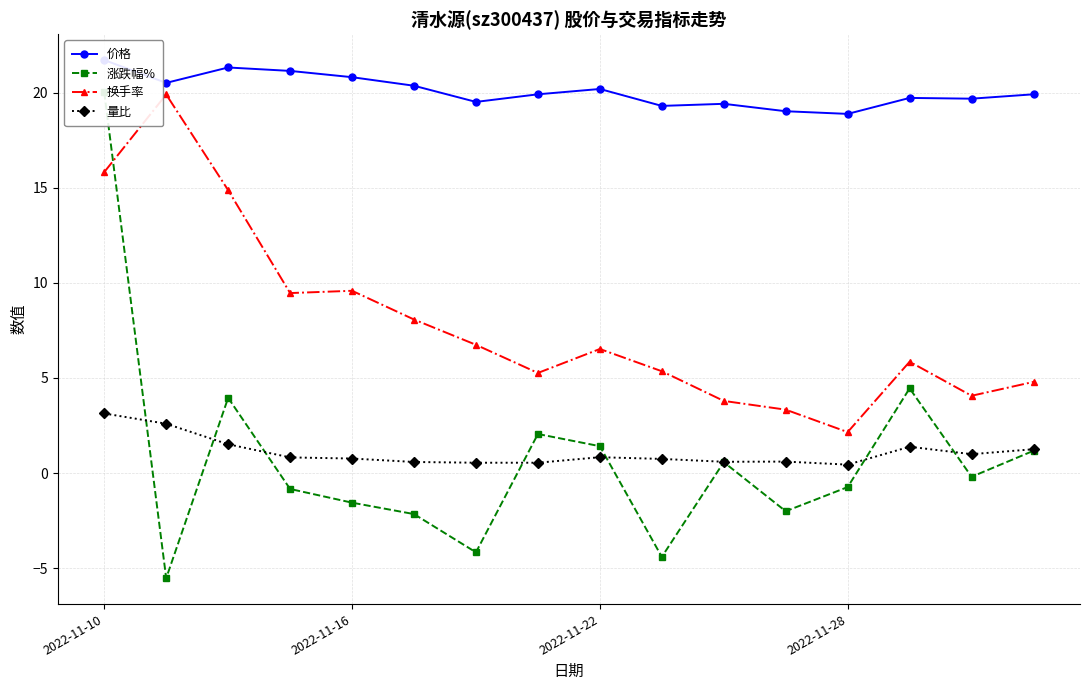

True or false: 换手率 and 量比 intersect in this chart.

False